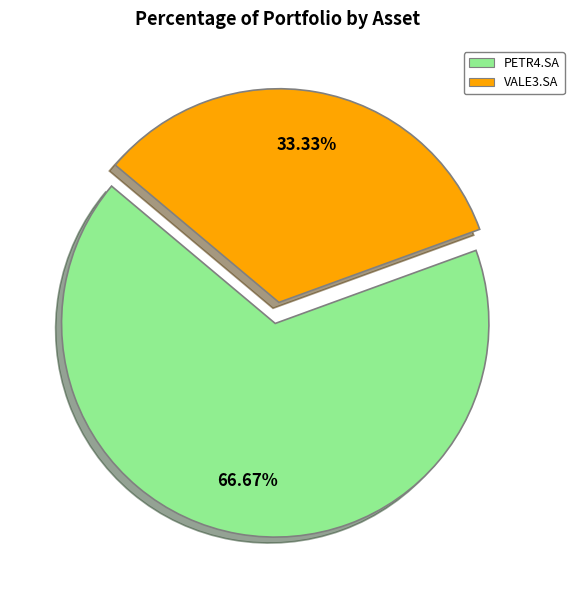

To the nearest percent, what percentage of the pie is PETR4.SA?

67%